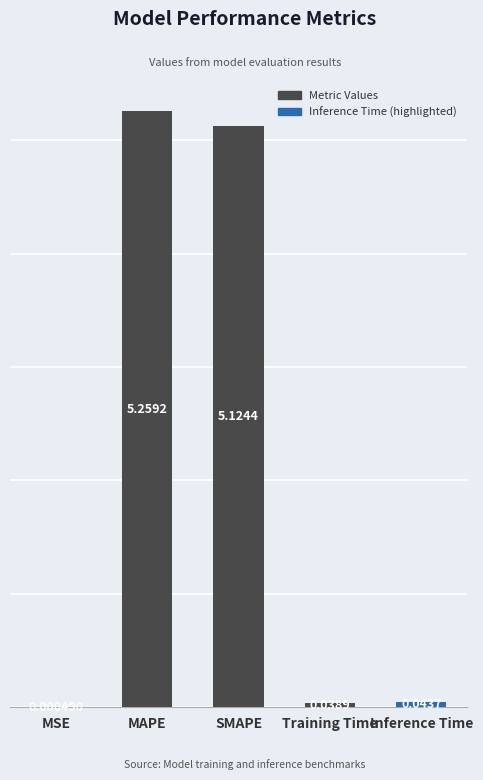

Does the chart contain stacked bars?

No